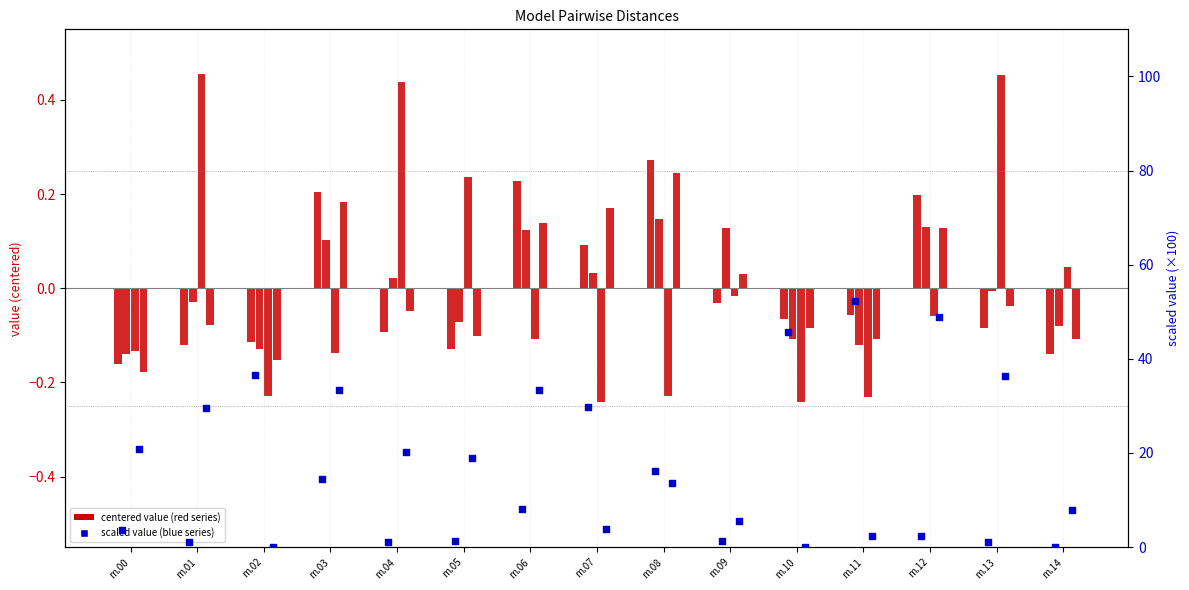

Is the value of model.000.00.pdb at m.14 greater than the value of model.000.01.pdb at m.09?

No